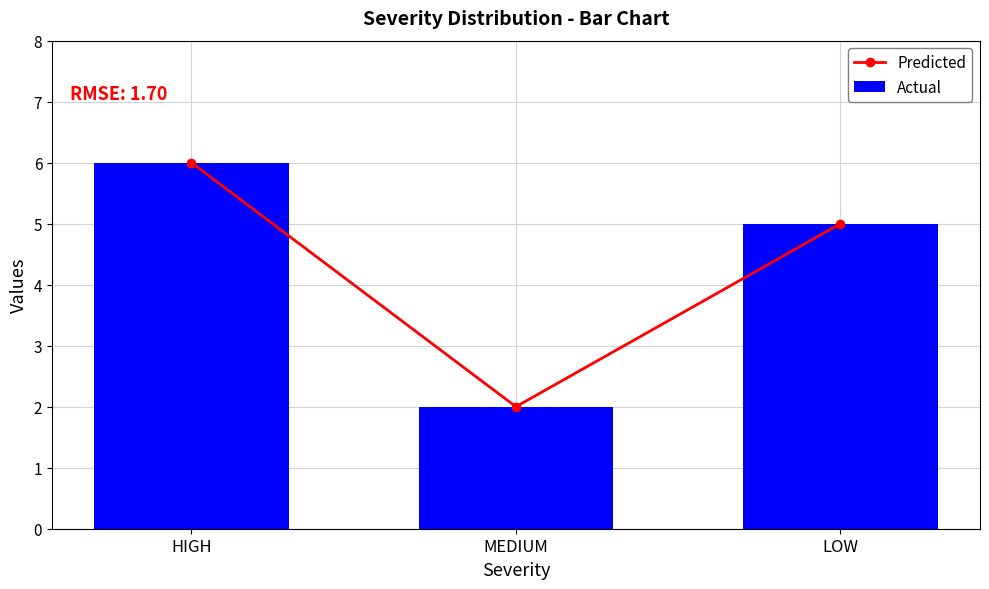

Which category has the lowest value in the Actual series?

MEDIUM